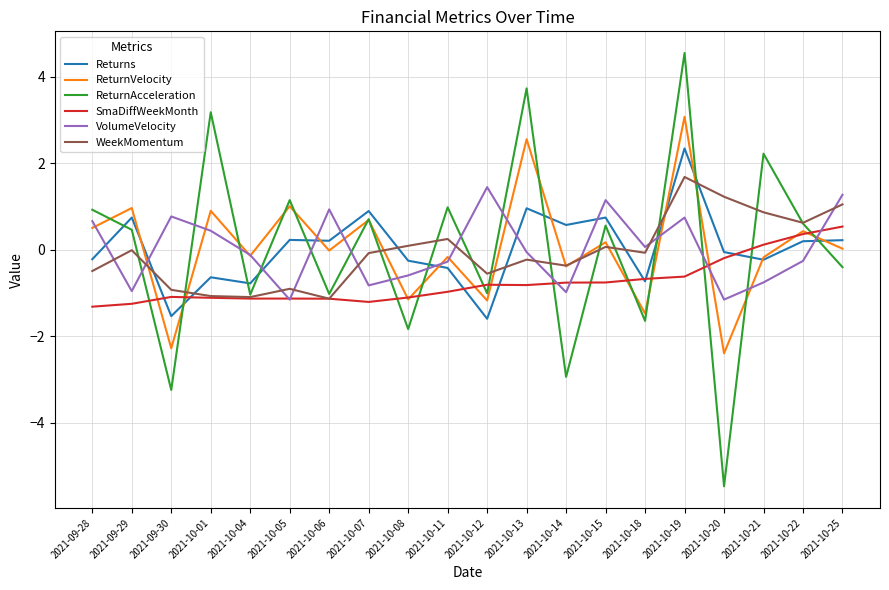

True or false: WeekMomentum has a value of 2.3 at 2021-10-19.

False